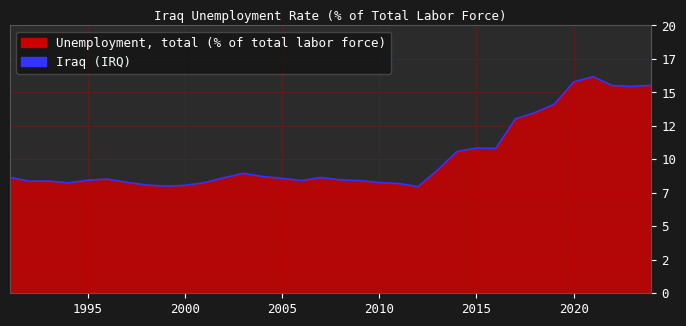

Rank the categories by value from lowest to highest.

2012, 1999, 2000, 1998, 2011, 1994, 2001, 2010, 1997, 1992, 1993, 2009, 2006, 1995, 2008, 1996, 2005, 2002, 2007, 1991, 2004, 2003, 2013, 2014, 2016, 2015, 2017, 2018, 2019, 2023, 2022, 2024, 2020, 2021